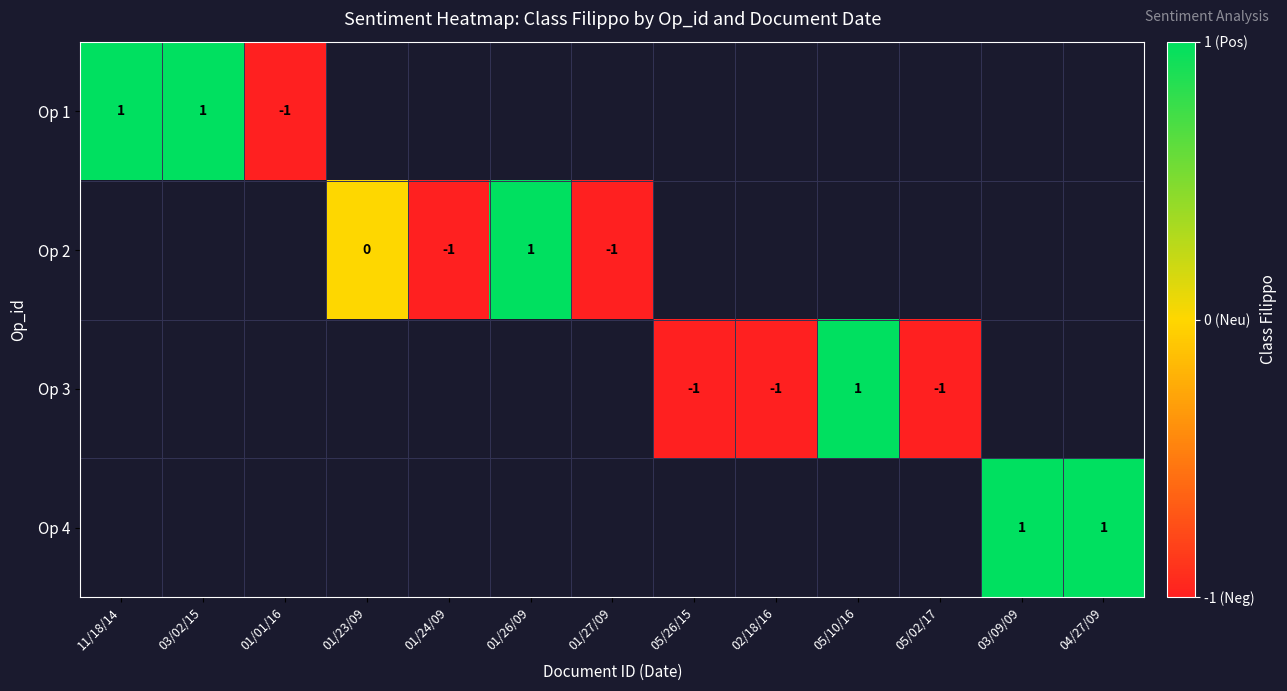

True or false: Op 3 has a value of 1 at 05/10/16.

True